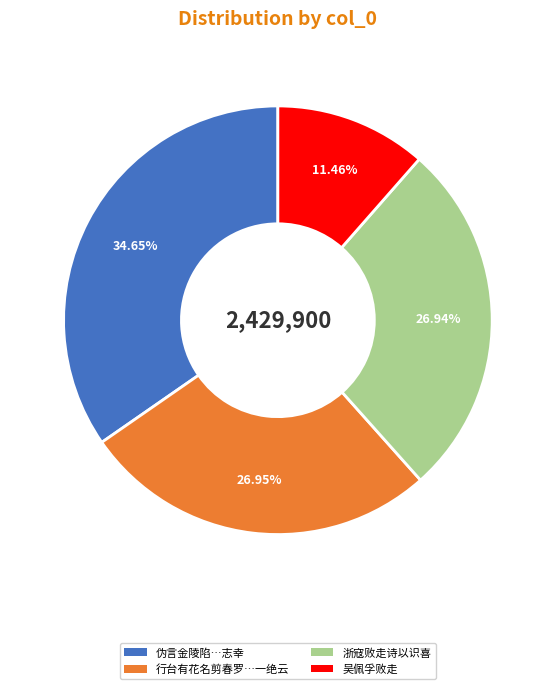

What is the smallest slice in the pie chart?

吴佩孚败走